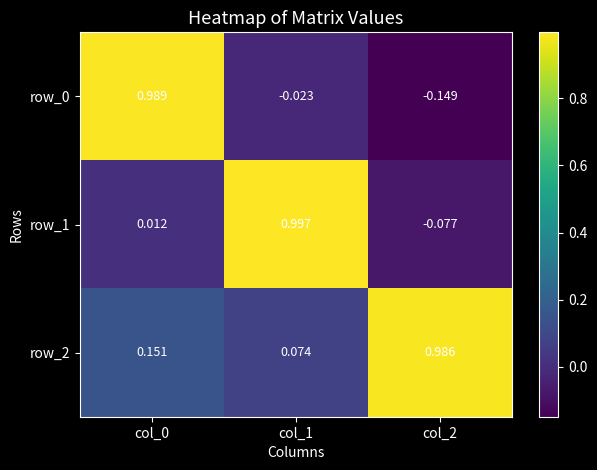

What is the difference between the row_2 values at col_0 and col_2?

0.8